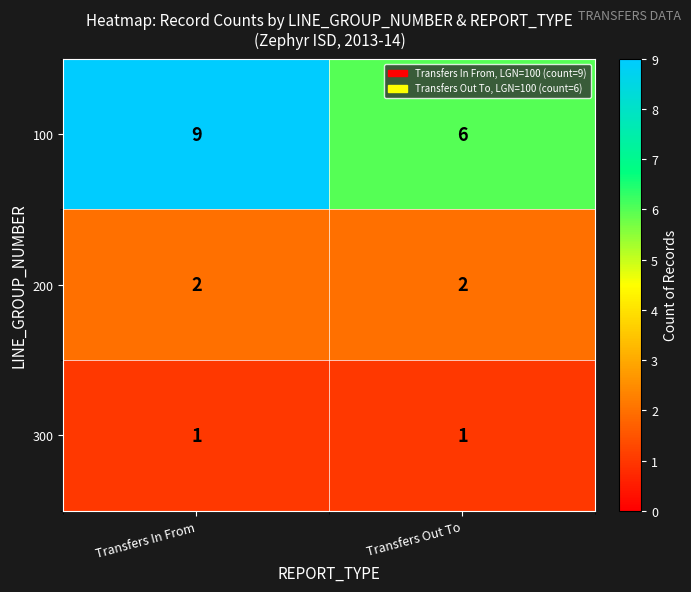

What is the sum of all 100 values?

15